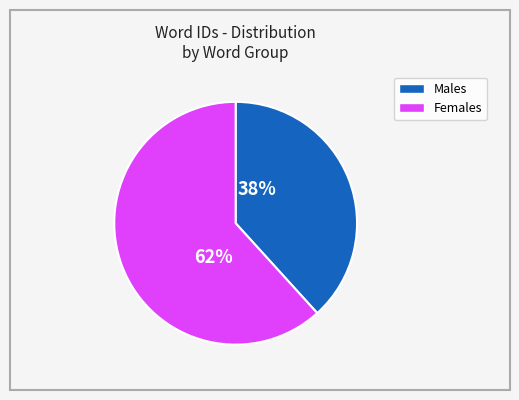

Does any single category account for the majority?

Yes